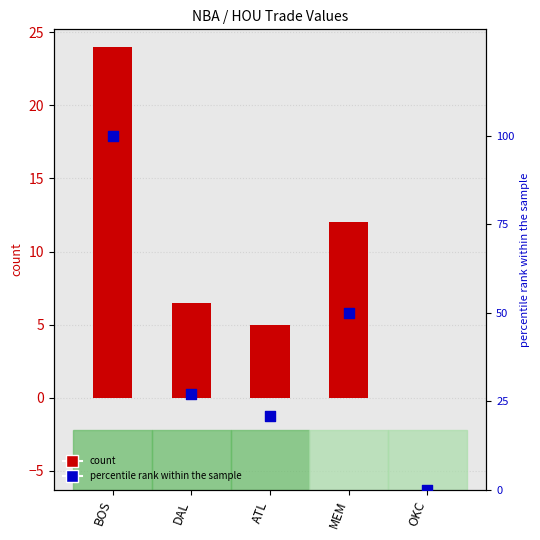

Which series contains the lowest Y value?

HOU